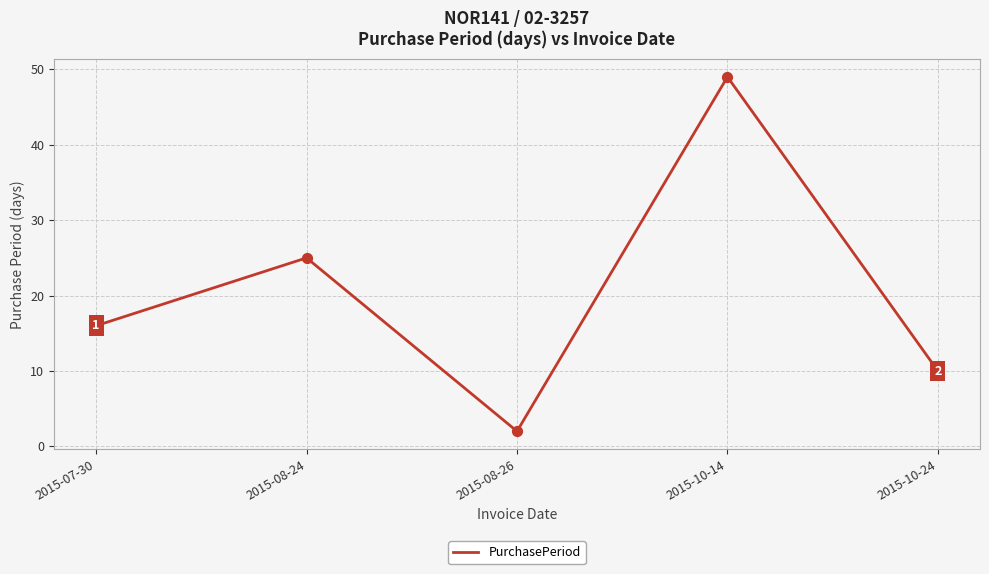

Which has a higher value, 2015-10-24 or 2015-08-24?

2015-08-24